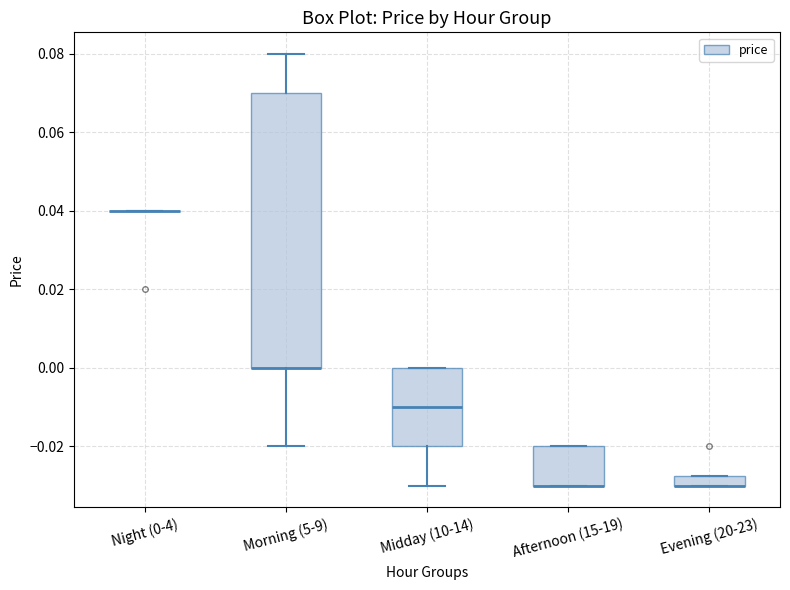

Comparing the boxes themselves (not the whiskers), which one is the tallest?

Morning (5-9)